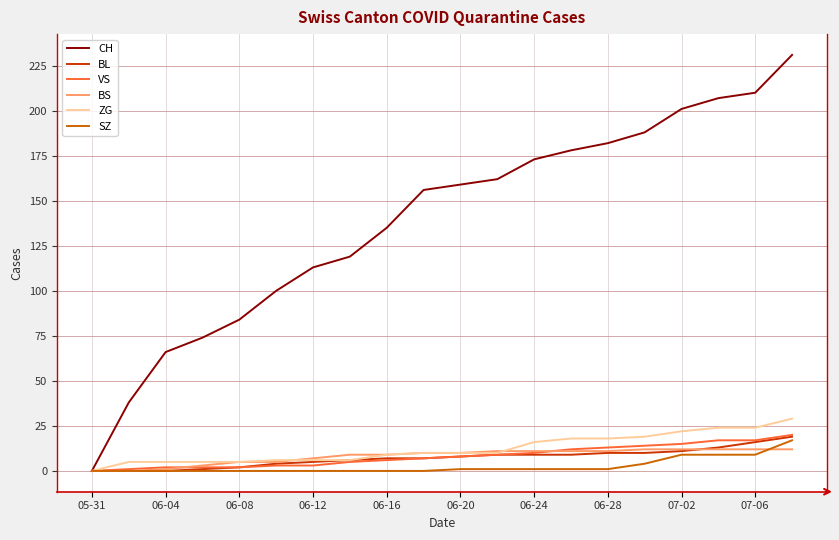

What is the highest value of the SZ series?

17